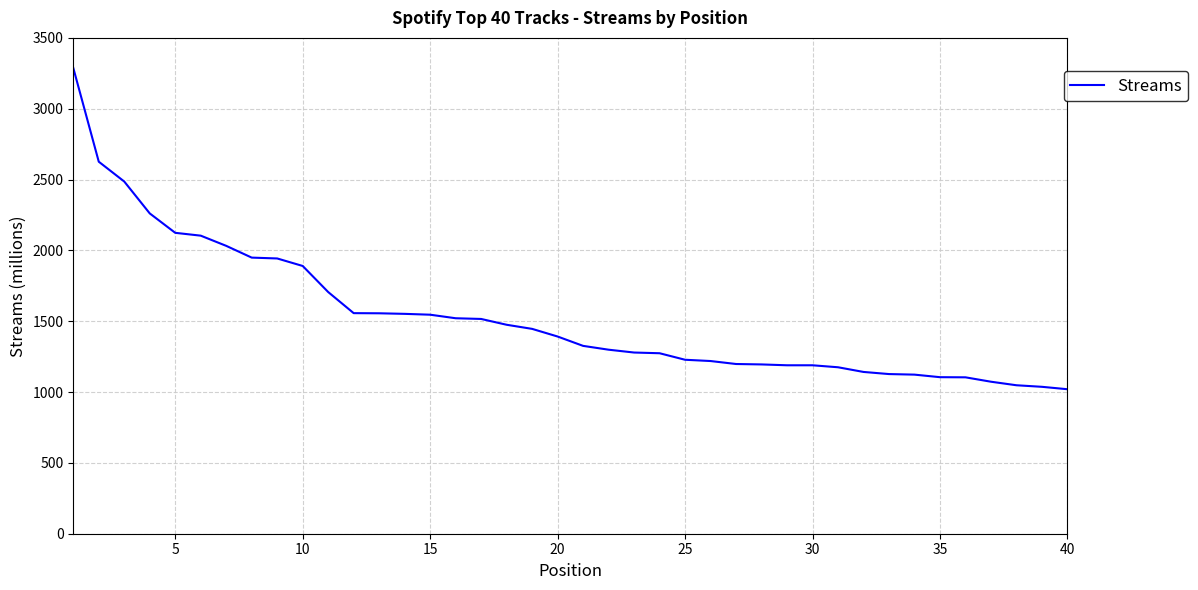

What is the minimum value shown in the chart?

1020